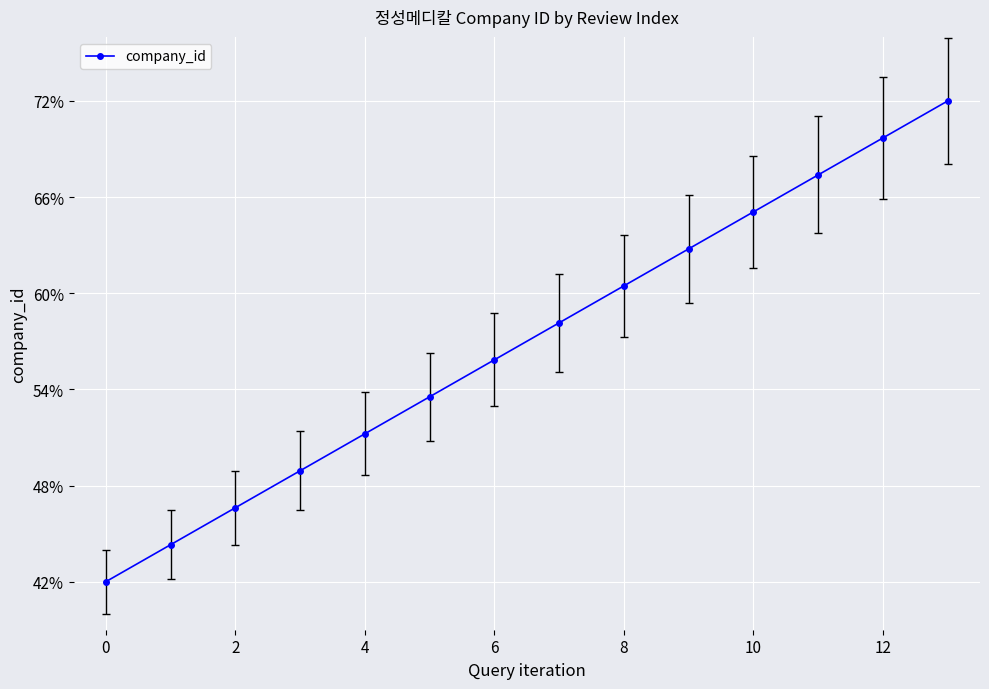

What is the difference between the second highest and second lowest values?

25.4